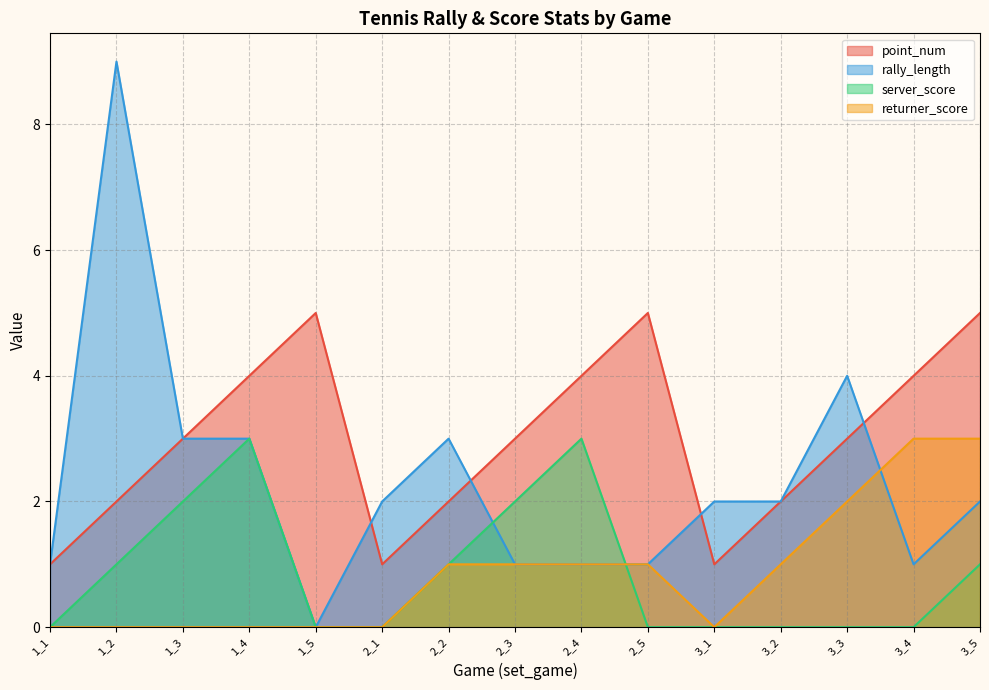

What is the difference between the maximum and second lowest values in the rally_length series?

8